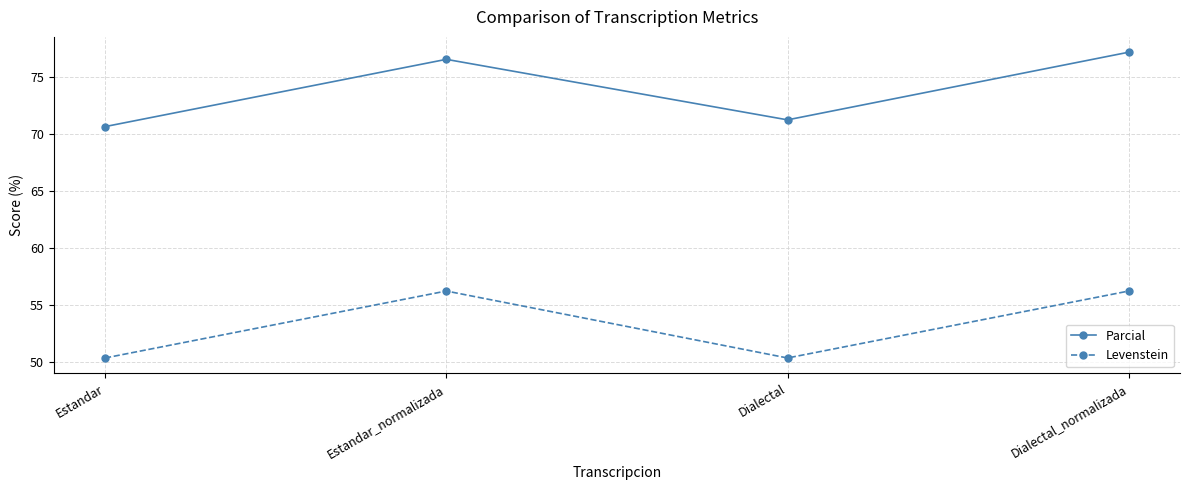

Where is the first local maximum for Parcial?

Estandar_normalizada